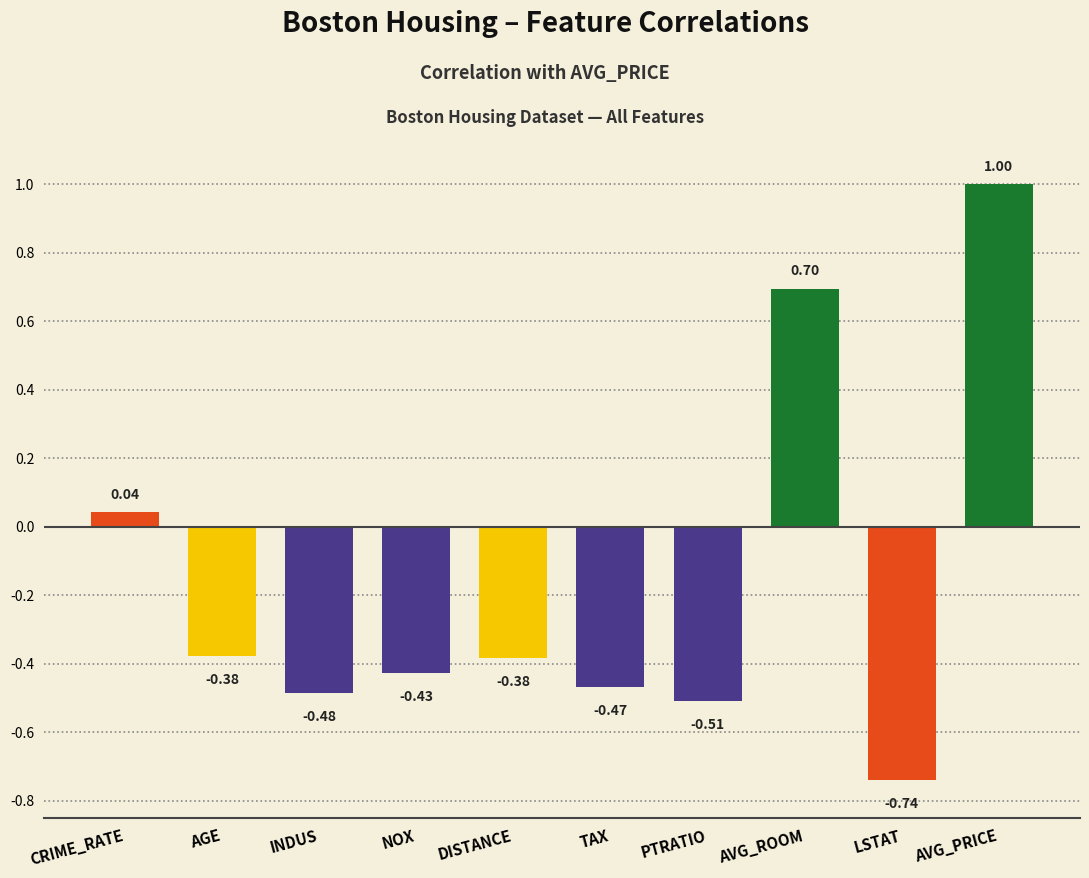

What is the sum of all values?

-1.6